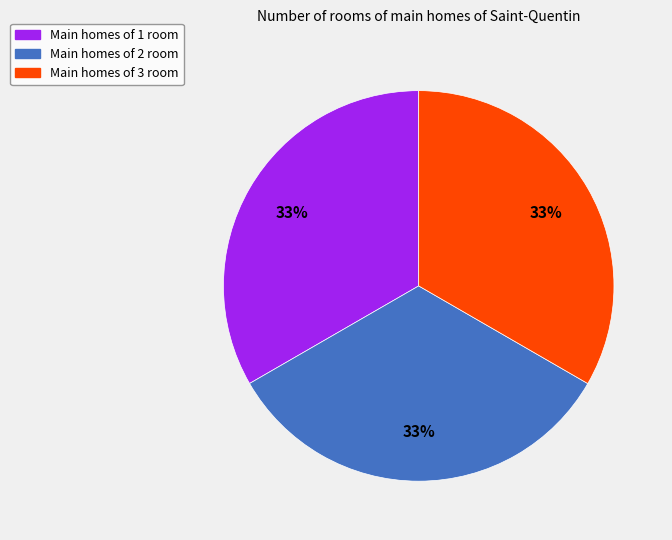

What is the ratio of the value at Main homes of 2 room to the value at Main homes of 3 room?

1.0